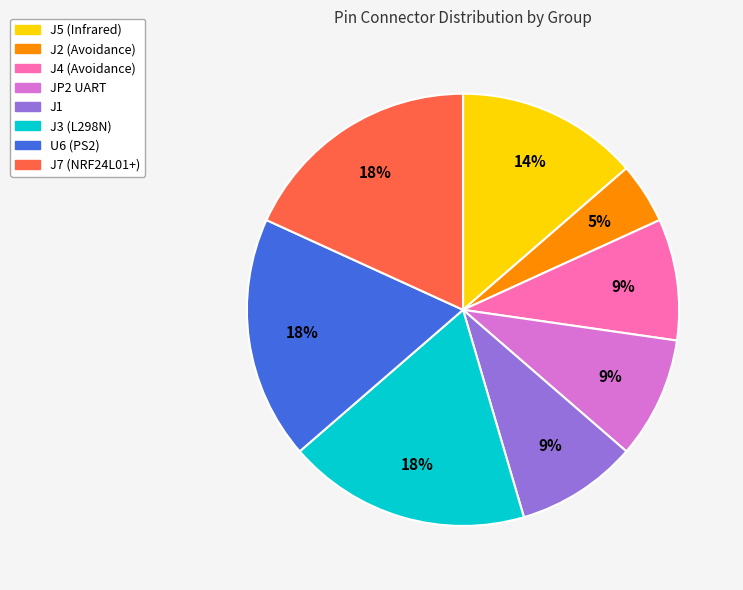

Which category has the smallest portion of the pie?

J2 (Avoidance)